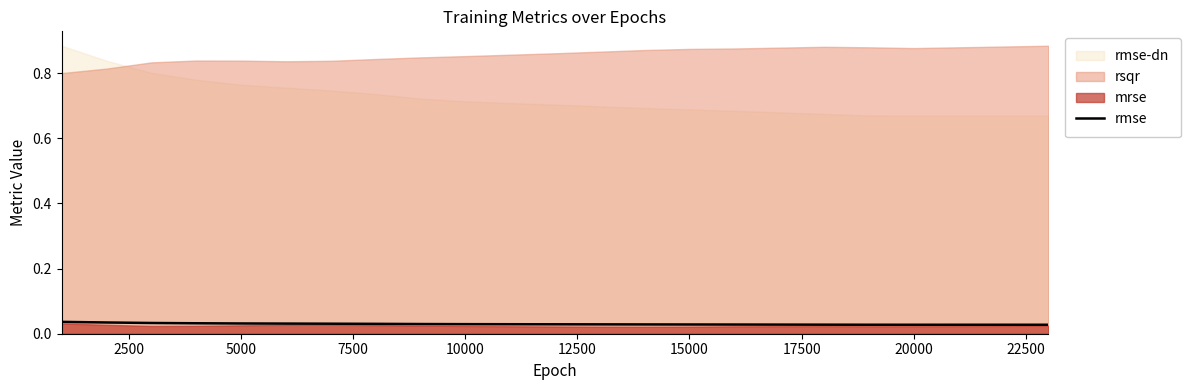

True or false: the data shows 0.0 at 13.

False